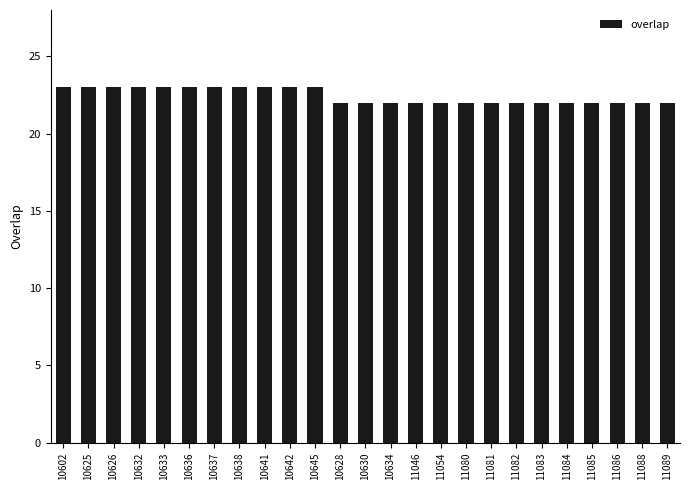

How many bars are there in total?

25